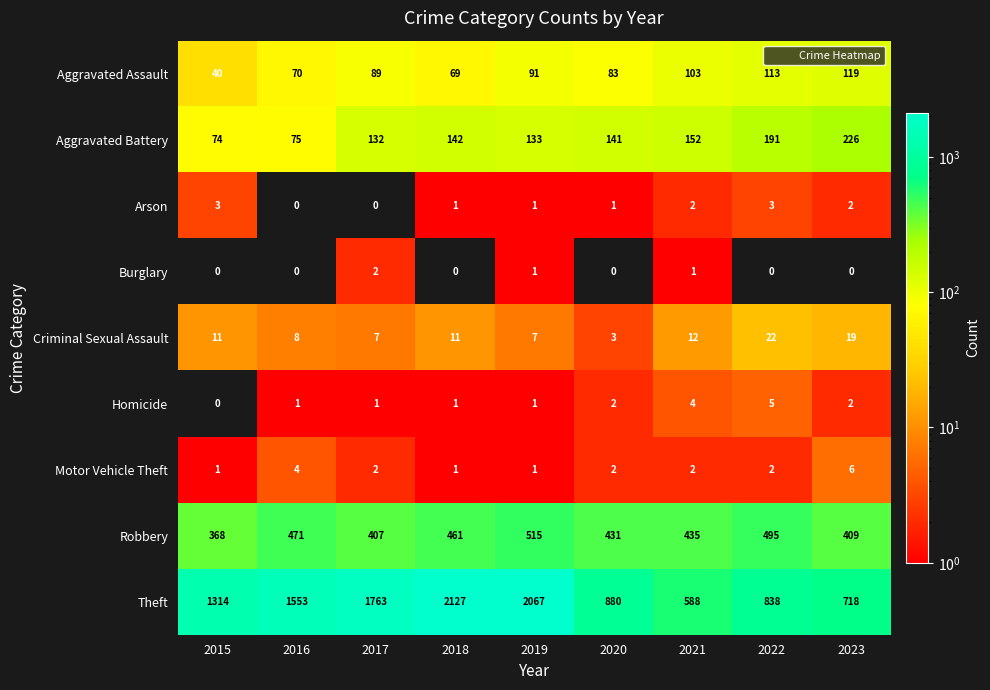

Rank the series by their maximum value, from lowest to highest.

Burglary, Arson, Homicide, Motor Vehicle Theft, Criminal Sexual Assault, Aggravated Assault, Aggravated Battery, Robbery, Theft